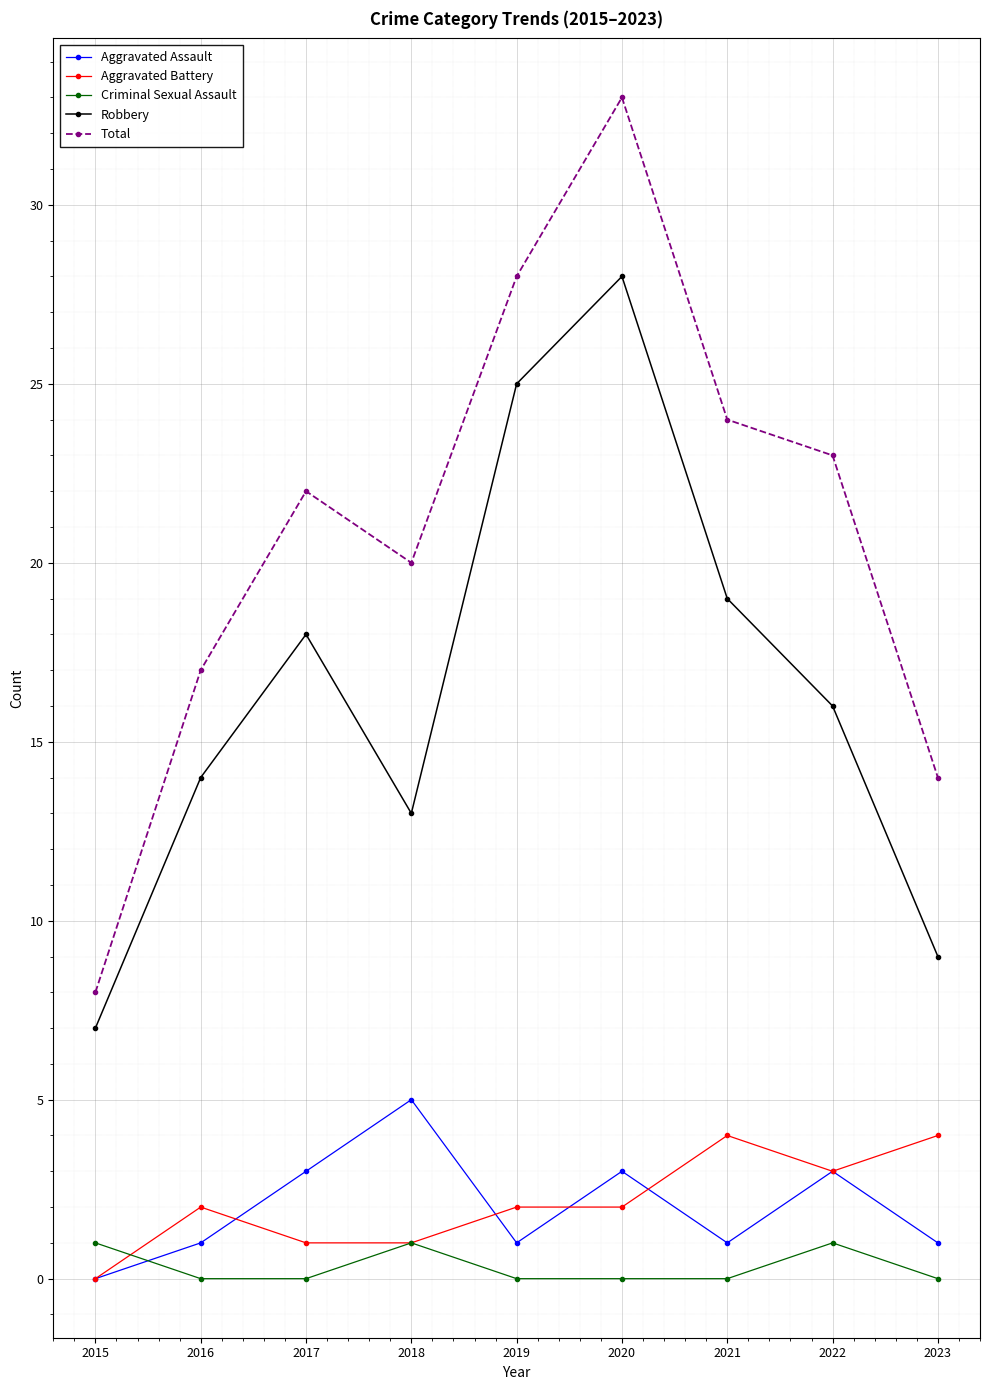

In Total, how many points are lower than both neighbors (excluding endpoints)?

1